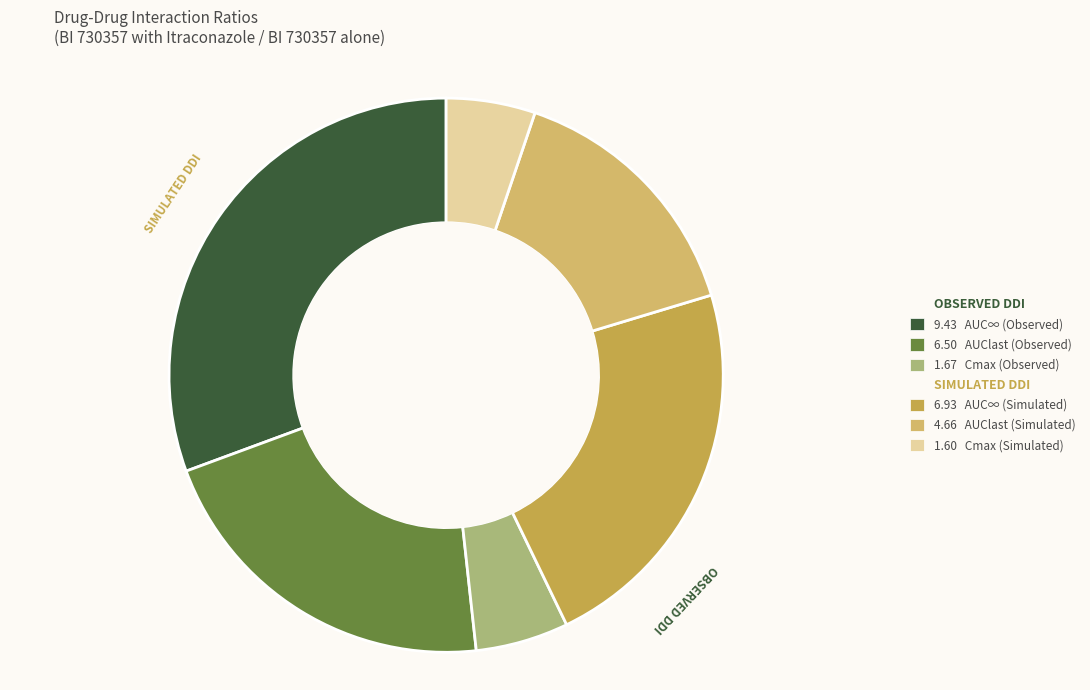

How many segments does this pie chart have?

6